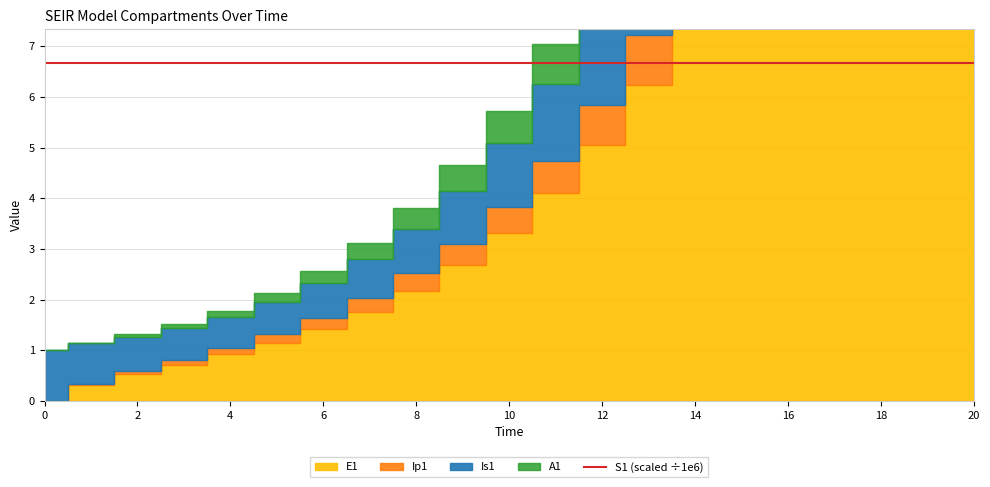

True or false: the data has more than 0 interior local peaks.

False